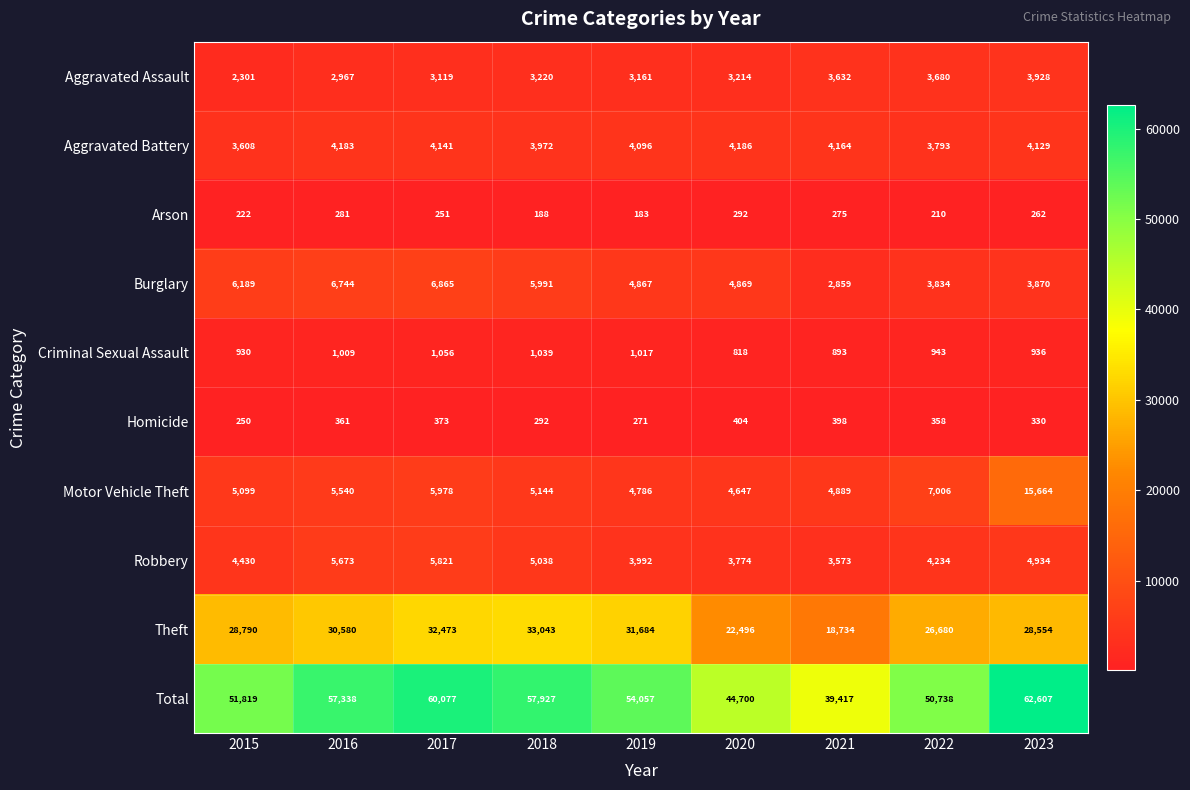

Between 2015 and 2016, which series saw the biggest shift?

Total